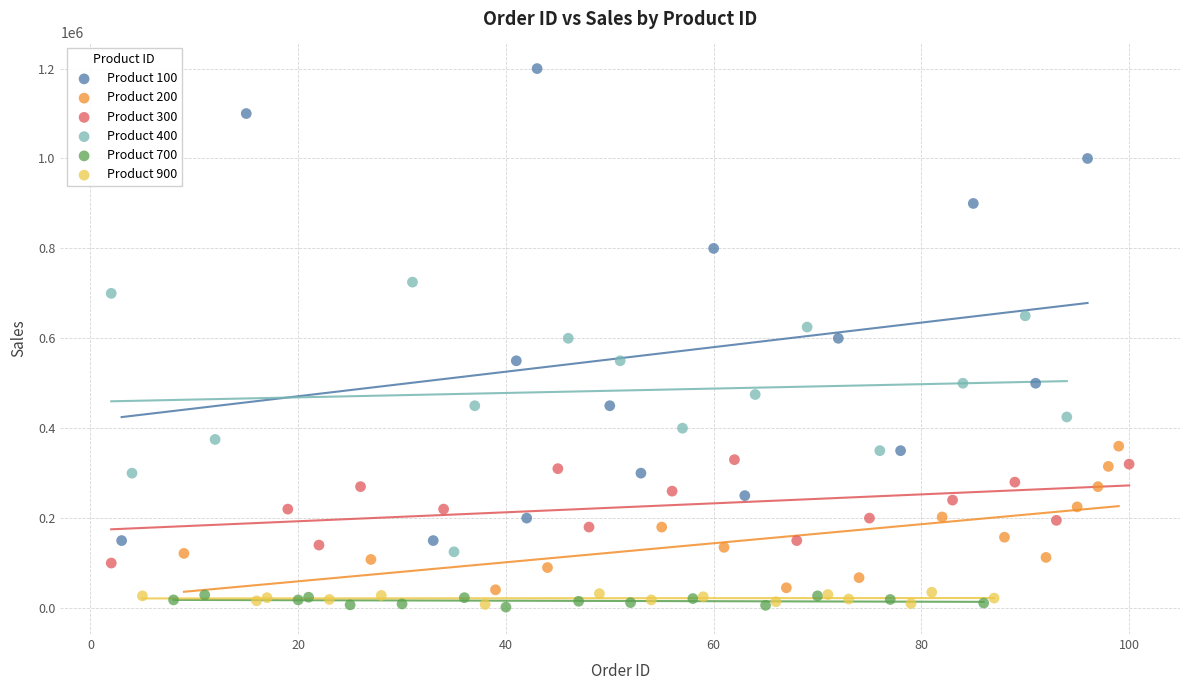

Which series reaches the maximum Y coordinate?

Product 100